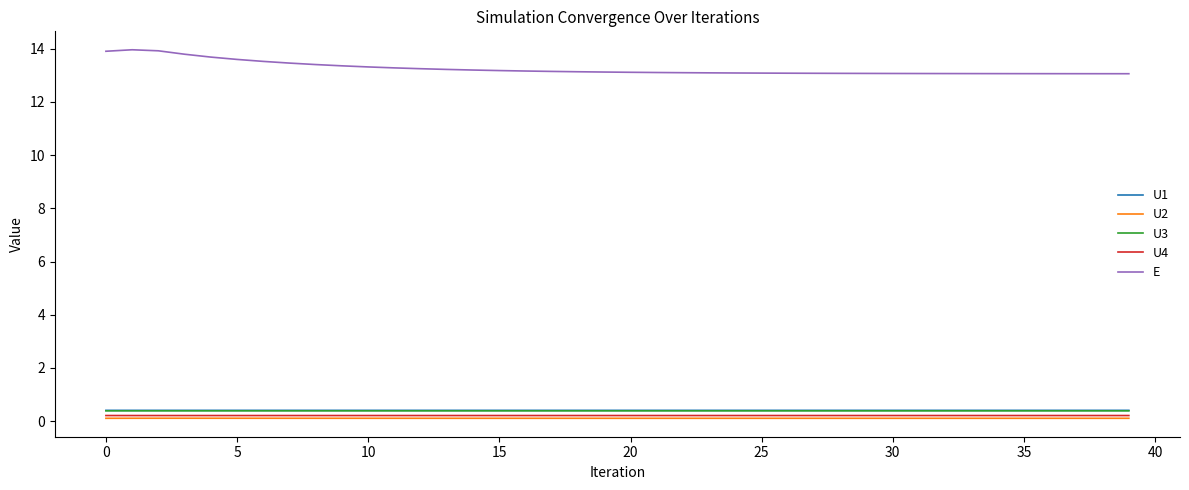

What is the minimum value for U1?

0.4